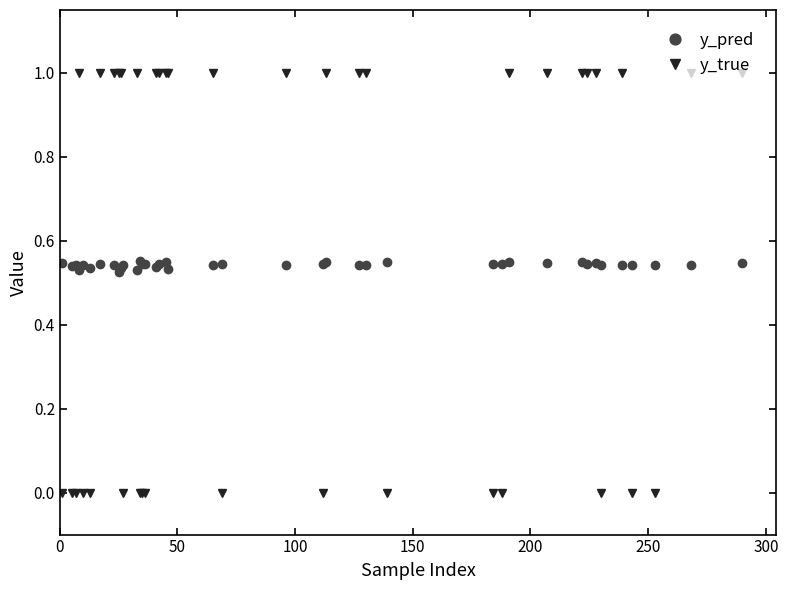

Which series has the widest spread of values?

y_true